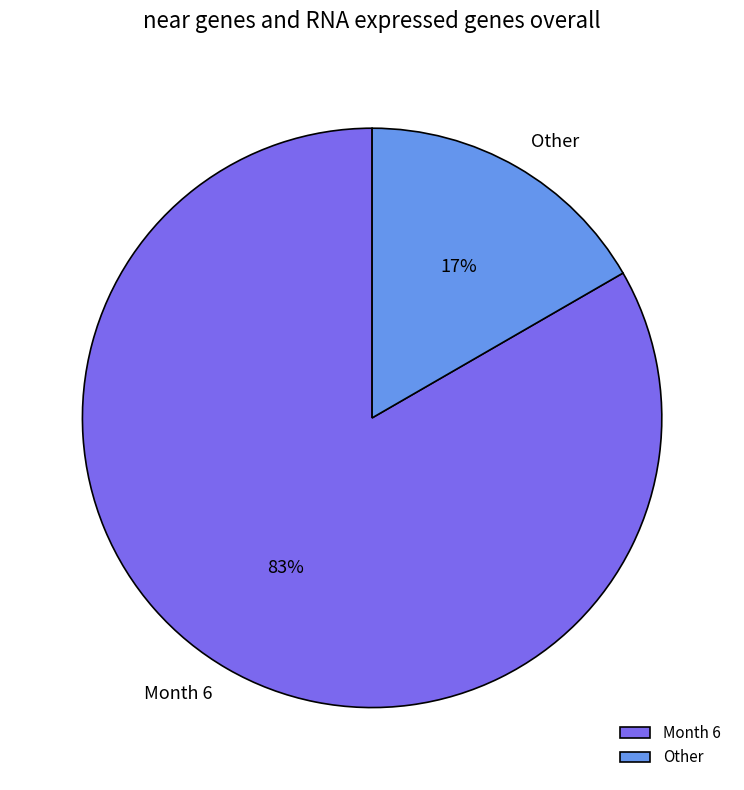

How many slices are in this pie chart?

2